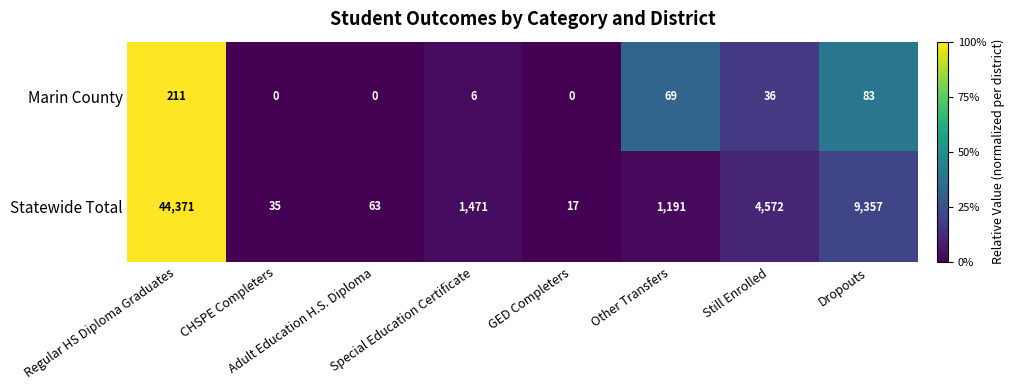

Which series has the largest total across all categories?

Statewide Total